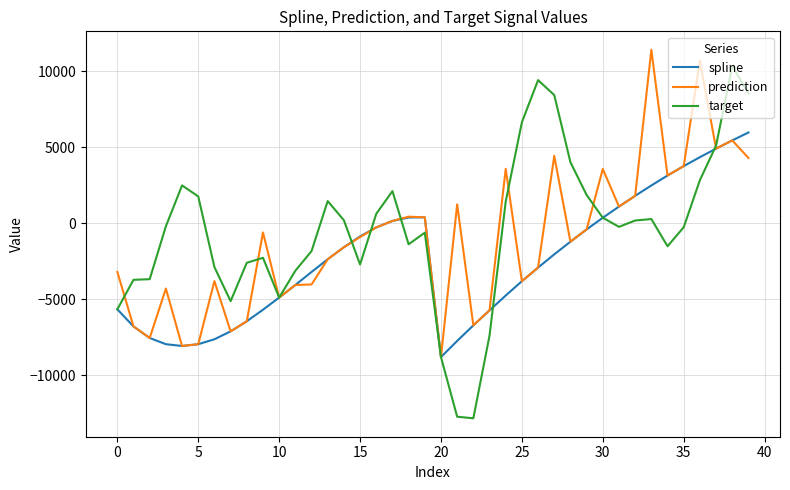

What is the highest value of the spline series?

5959.3